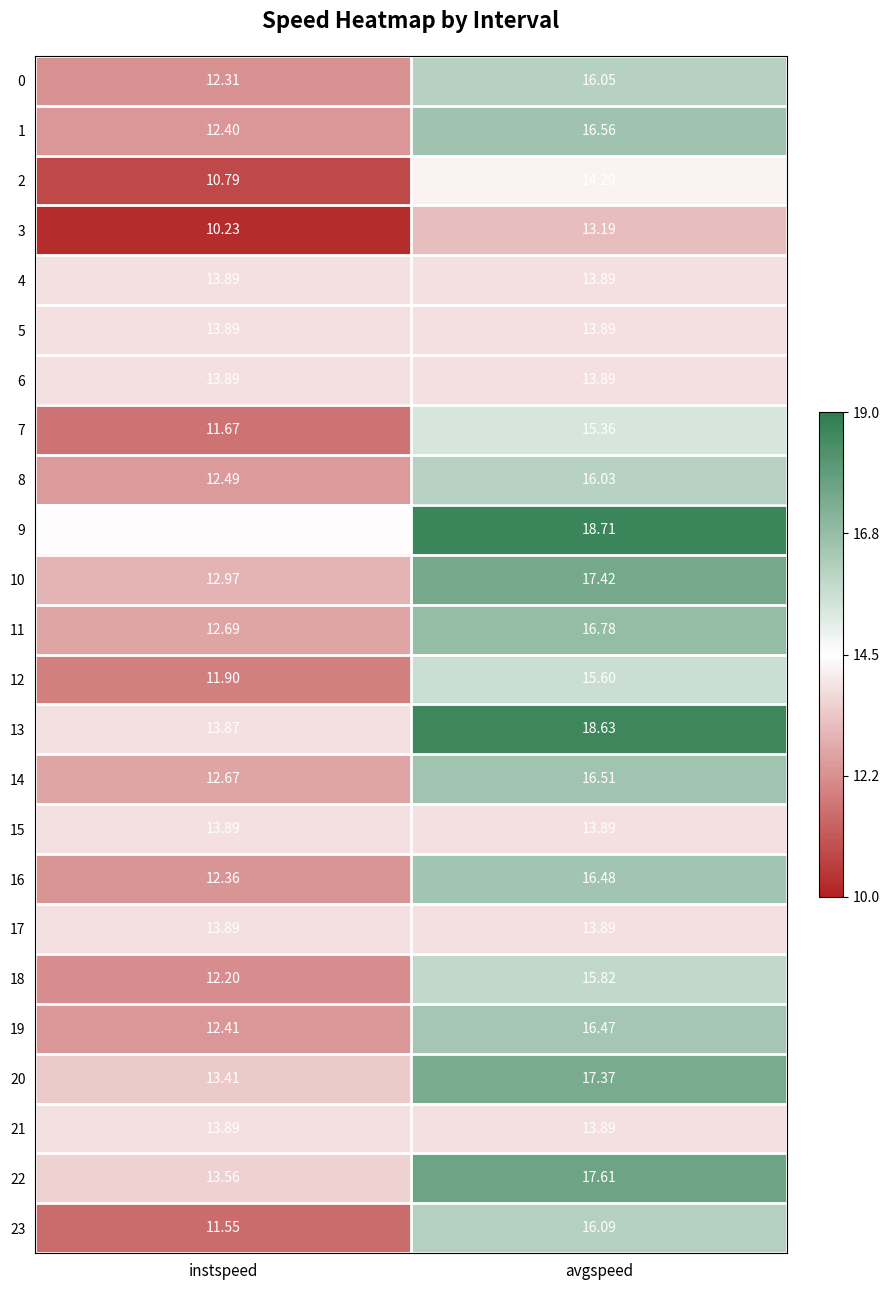

How many distinct data groups are displayed?

24